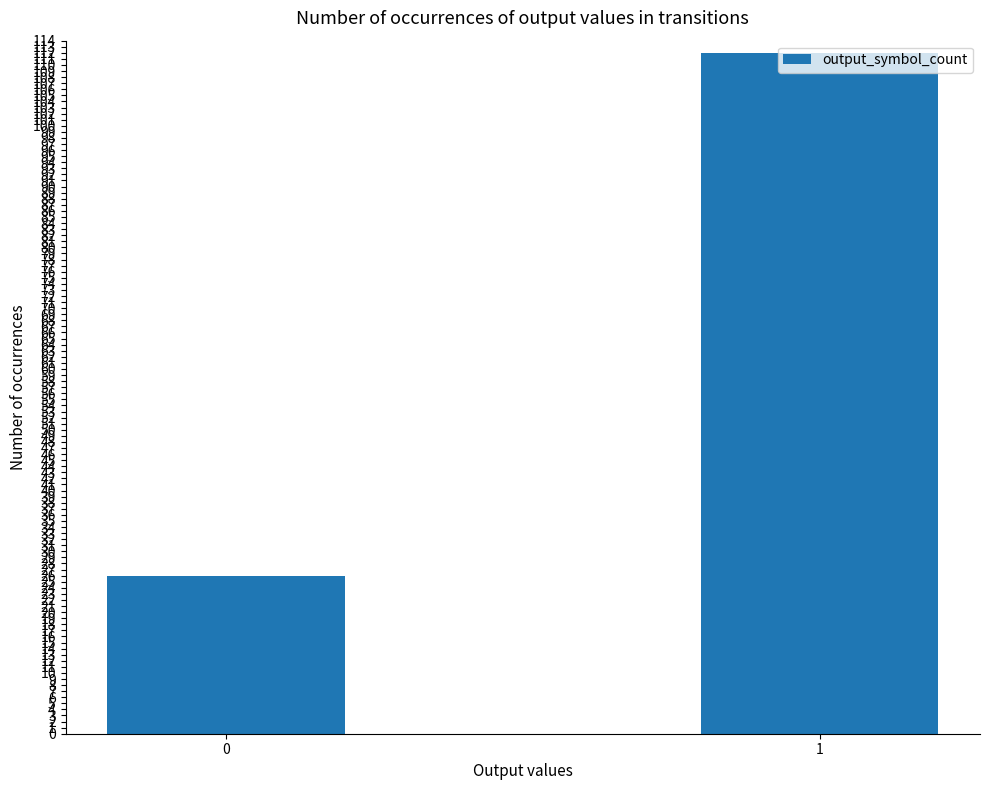

Is it true that the value at 0 is 26?

True